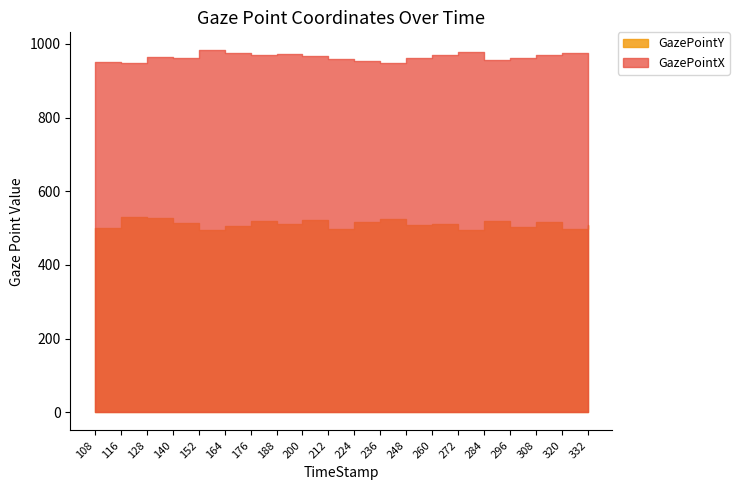

What is the approximate value of GazePointY at 332?

507.7